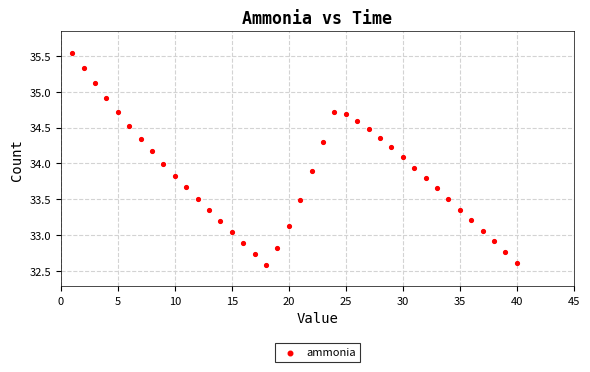

What is the range of X values (max minus min)?

39.0